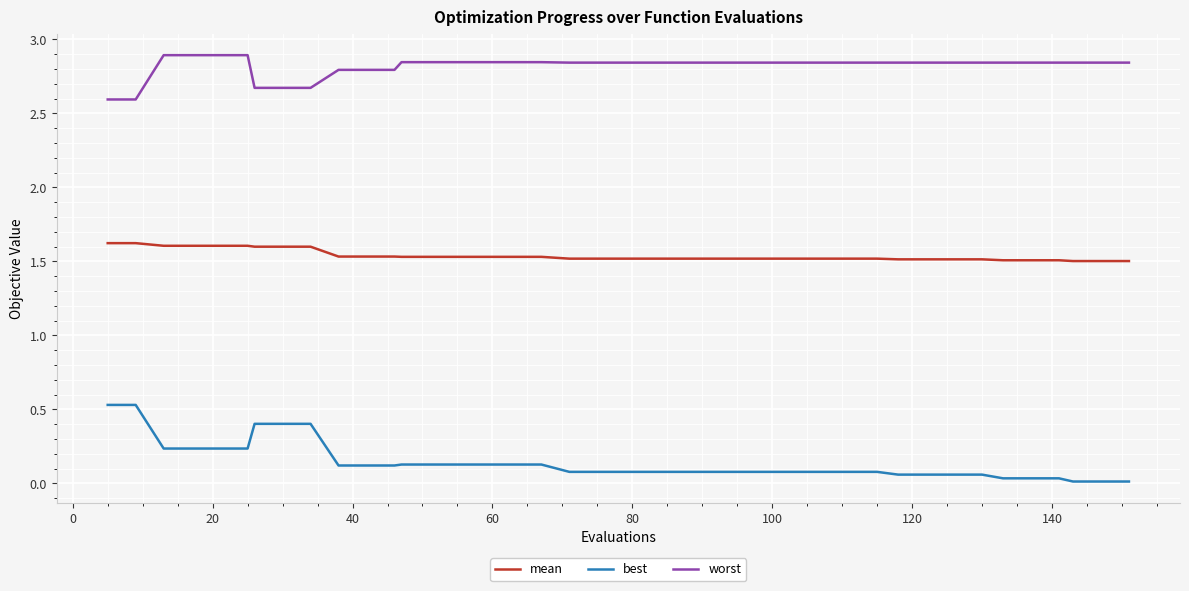

What is the highest value of the worst series?

2.9